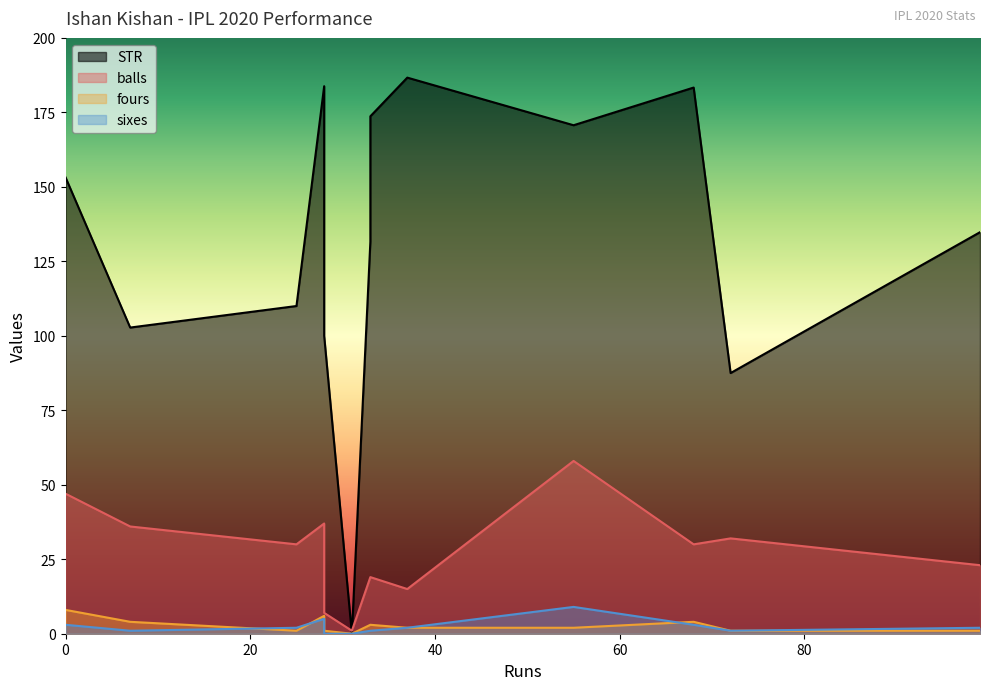

At how many categories does at least one series exceed 27?

12